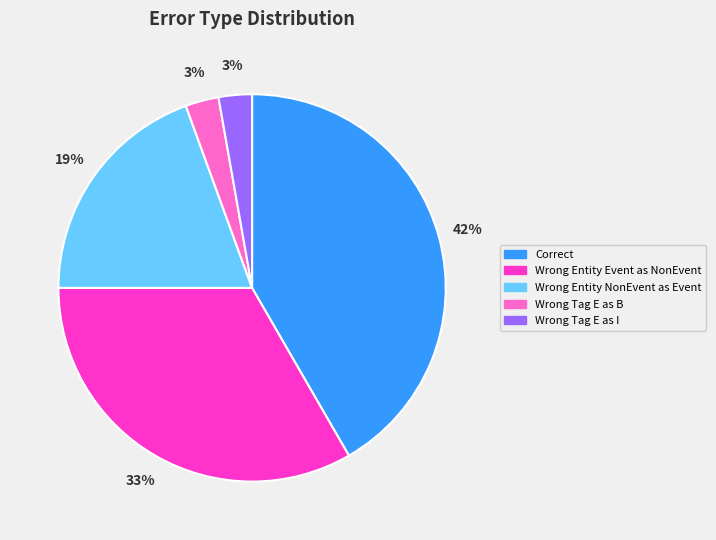

How many slices are in this pie chart?

5